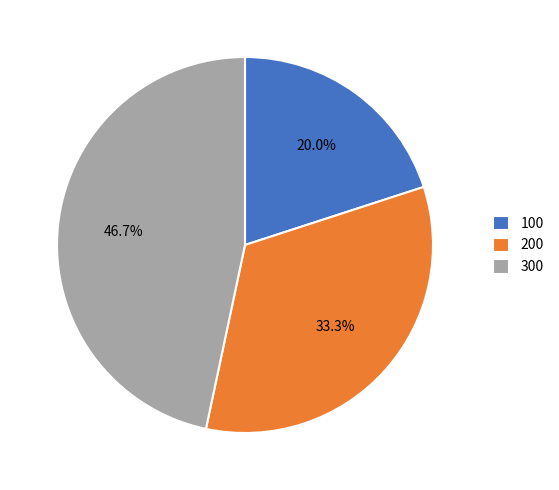

What is the largest slice in the pie chart?

300